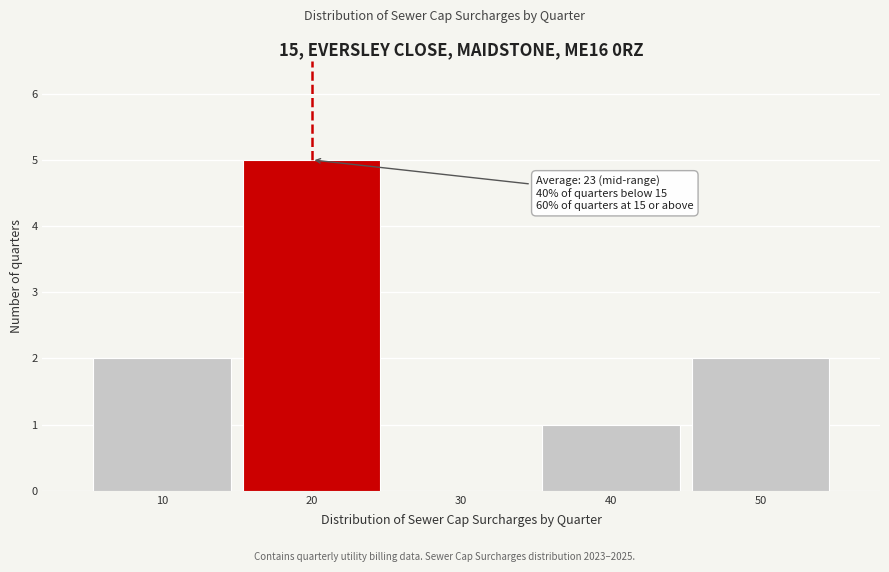

Which range on the x-axis has the tallest bar?

15 to 25